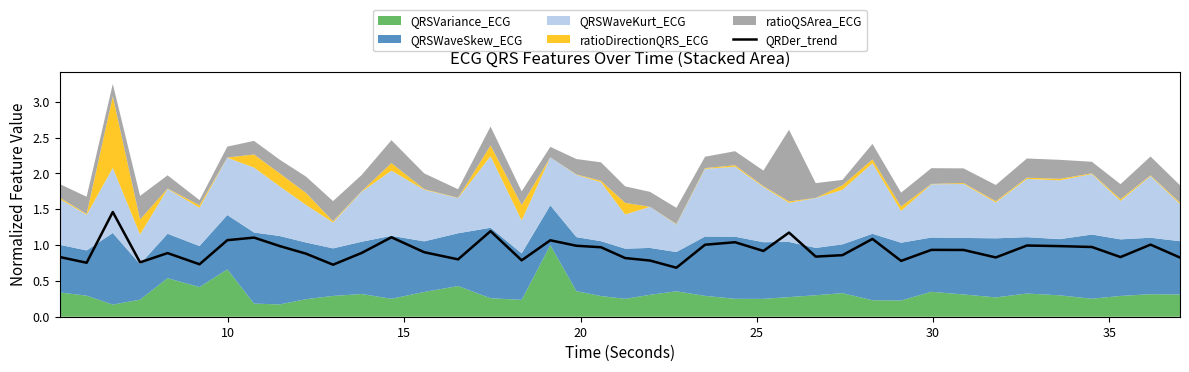

What is the minimum value for QRDer_trend?

0.7